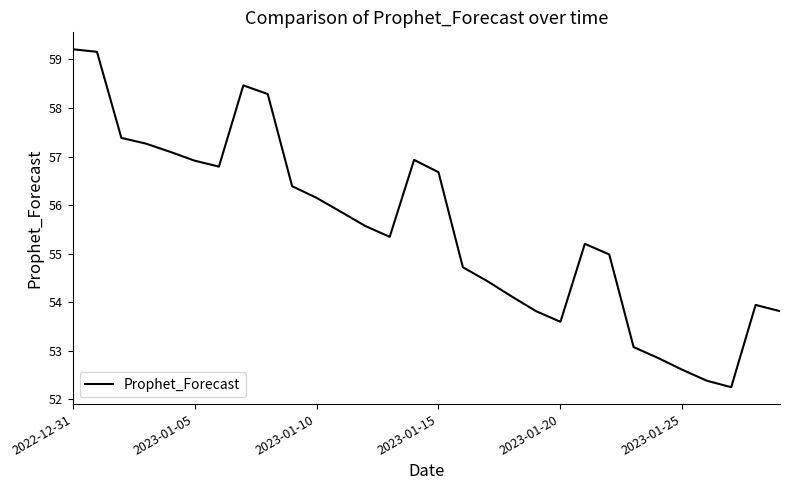

What is the minimum value shown in the chart?

52.3